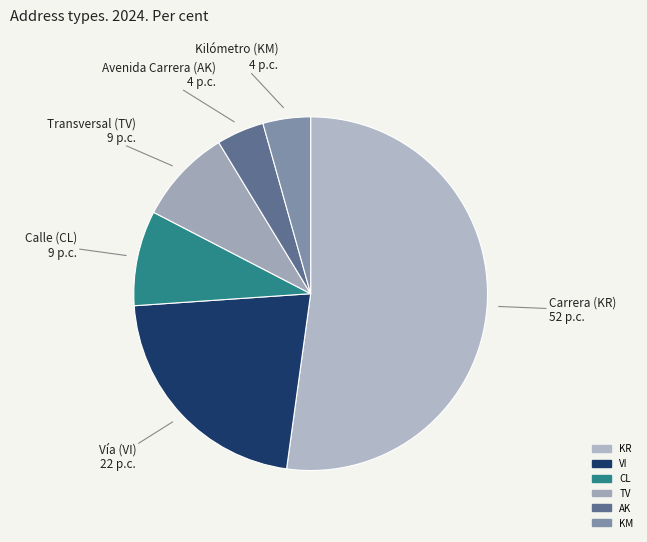

Is it true that TV is 9% of the pie?

True